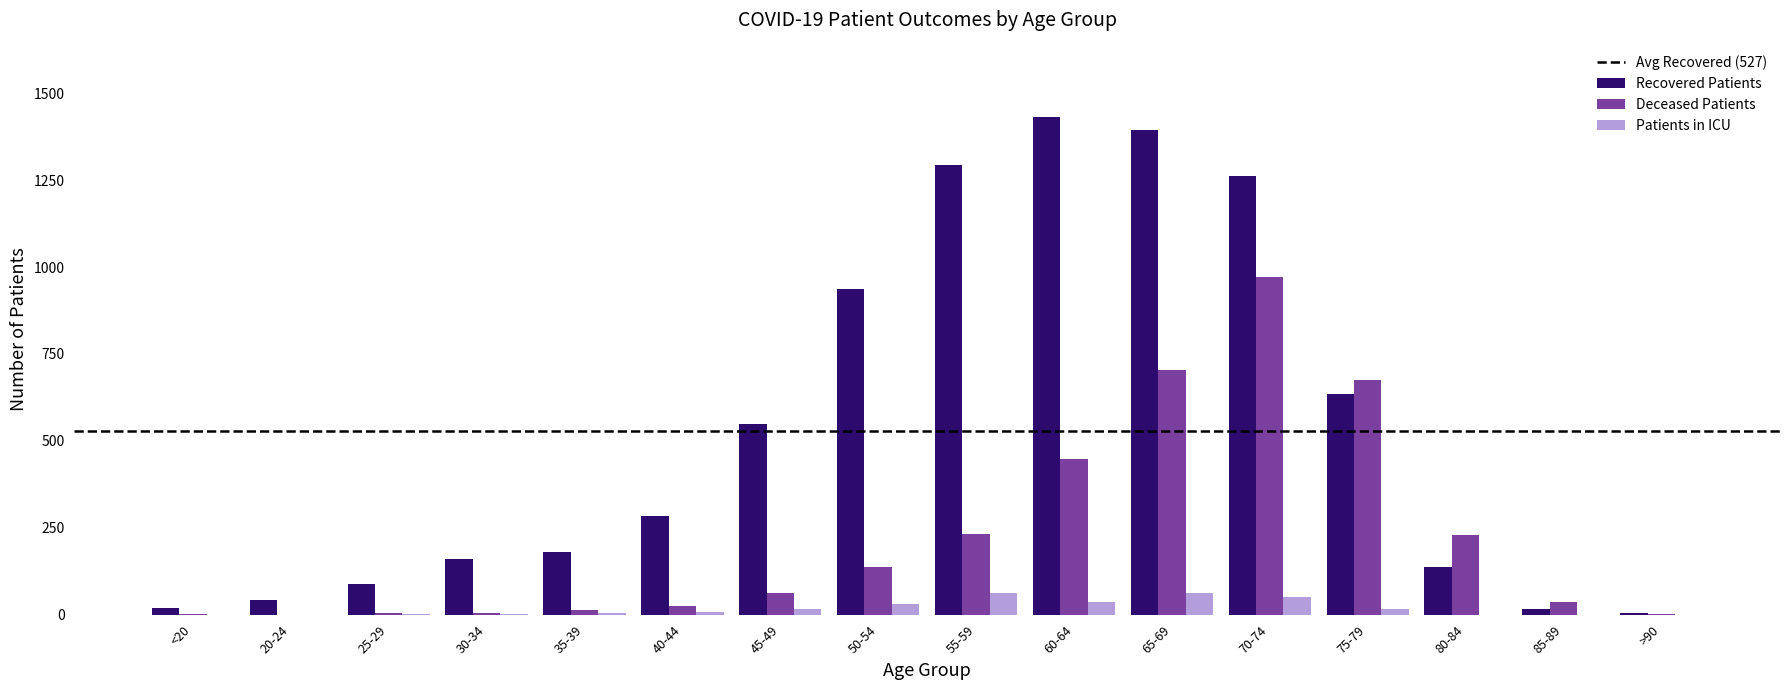

What is the sum of all Deceased Patients values?

3548